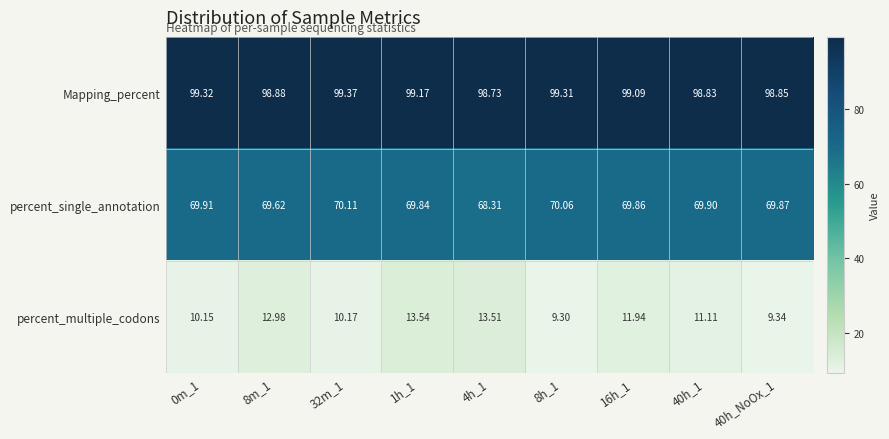

Which series has the widest spread of values?

percent_multiple_codons